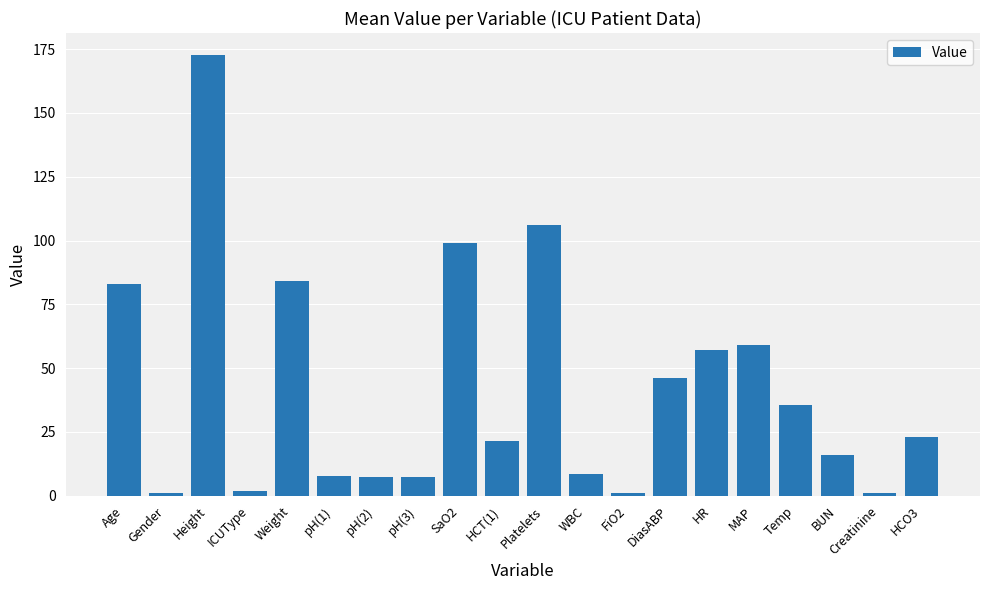

Between MAP and HCT(1), which is larger?

MAP